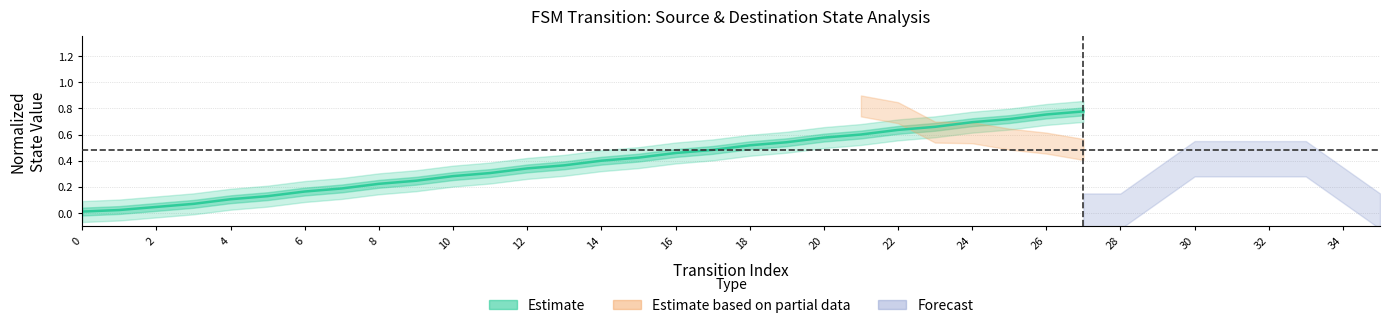

How many data points does each series have?

28